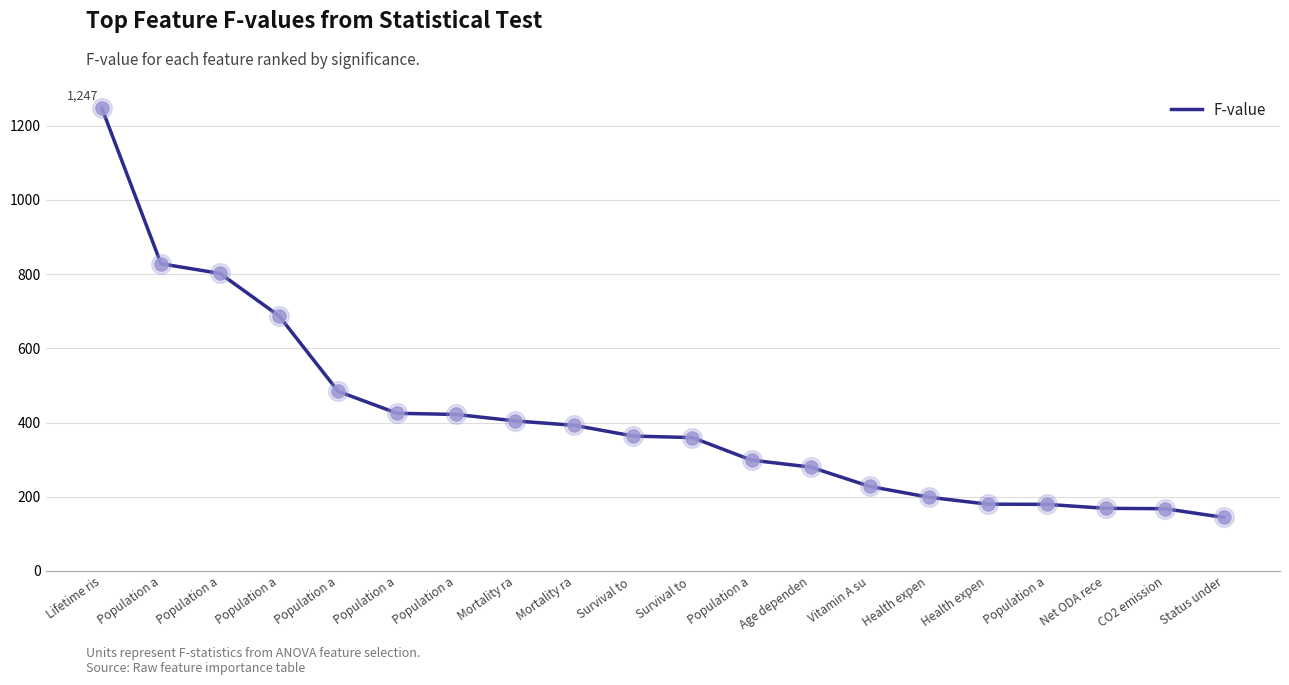

Approximately how many times larger is the value at Health expen compared to Lifetime ris?

0.1